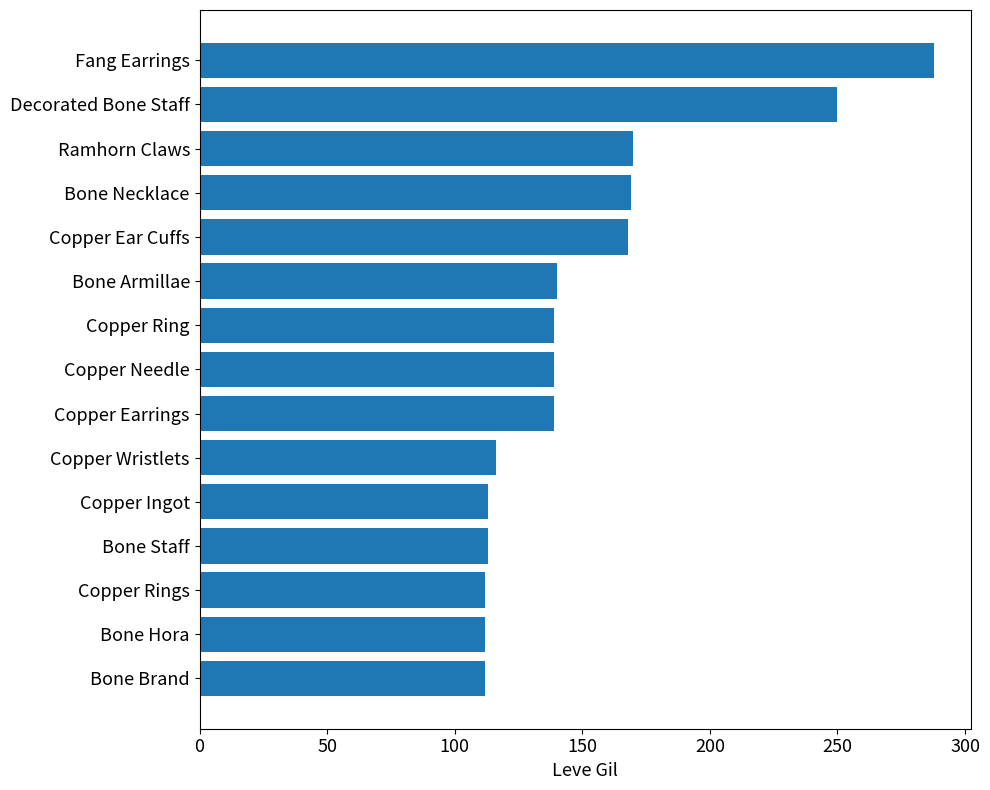

Does the chart contain any negative values?

No